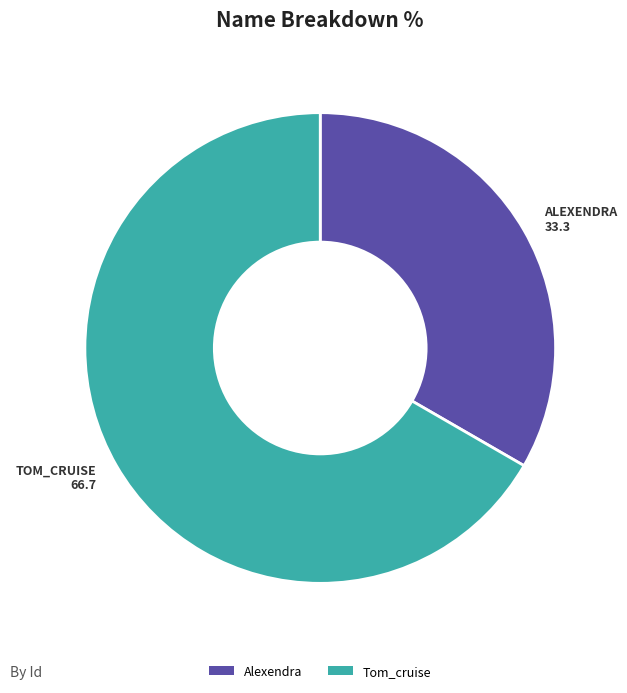

What is the smallest slice in the pie chart?

Alexendra